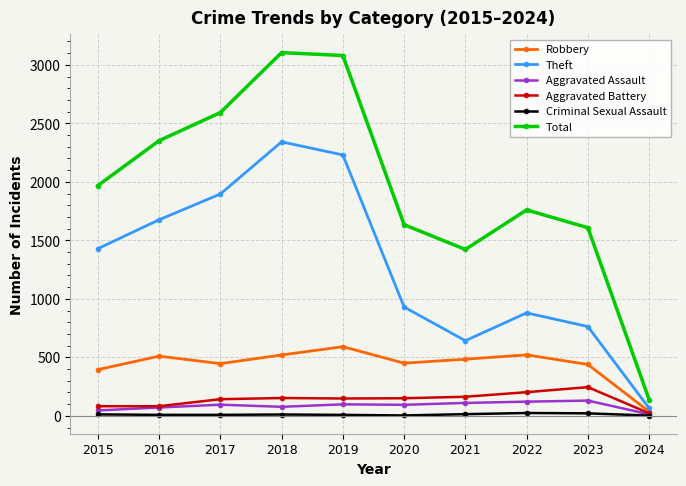

True or false: Aggravated Battery has more than 0 interior local peaks.

True